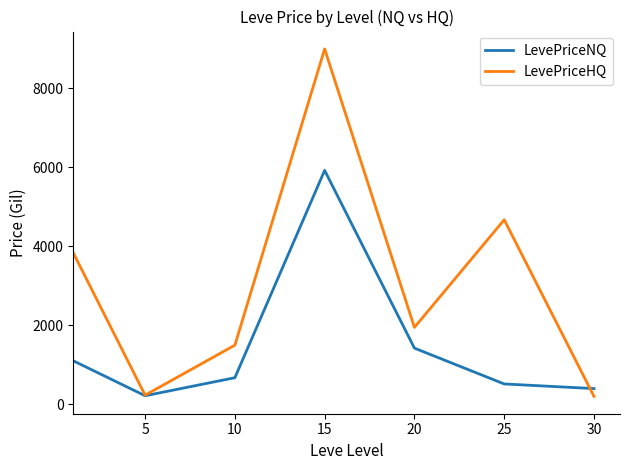

List the series in order of their peak value, lowest first.

LevePriceNQ, LevePriceHQ